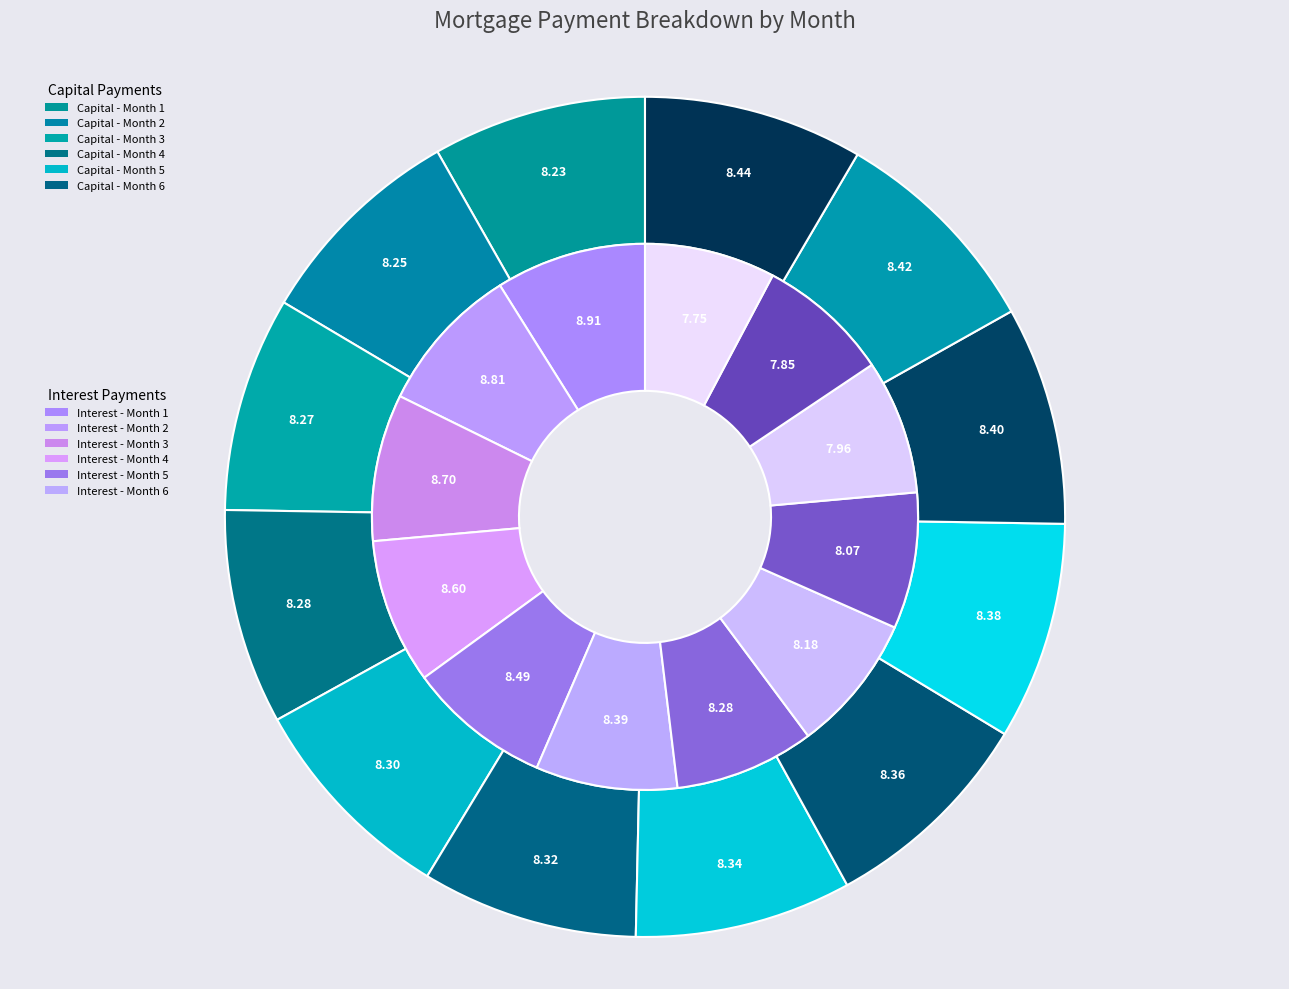

Does any single category account for the majority?

No